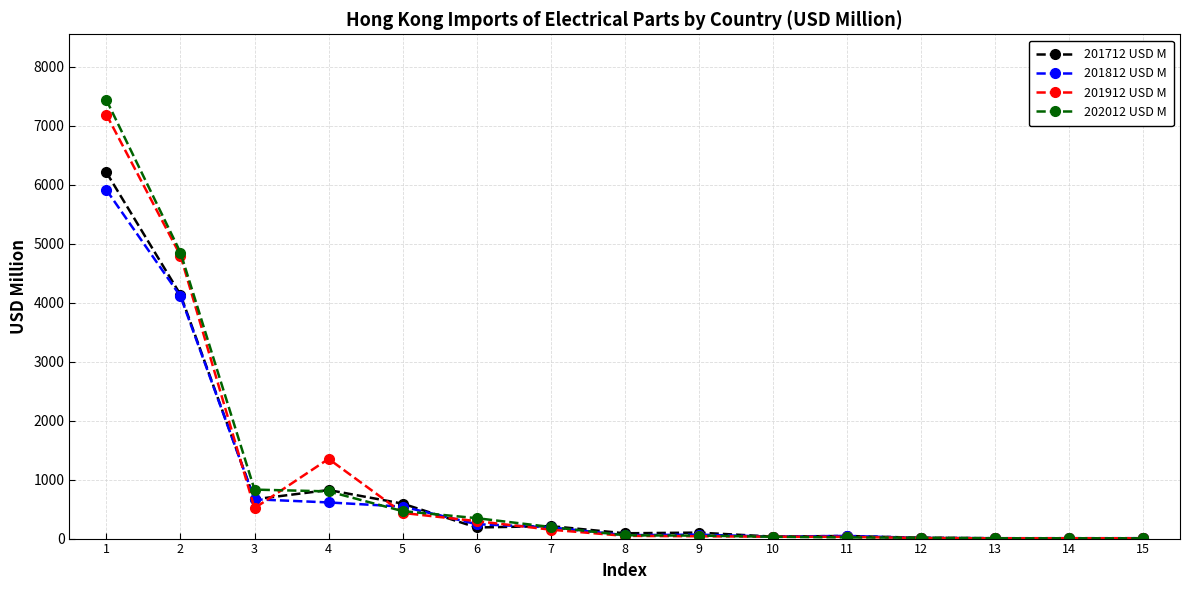

What is the average value of the 201912 USD M series?

993.7